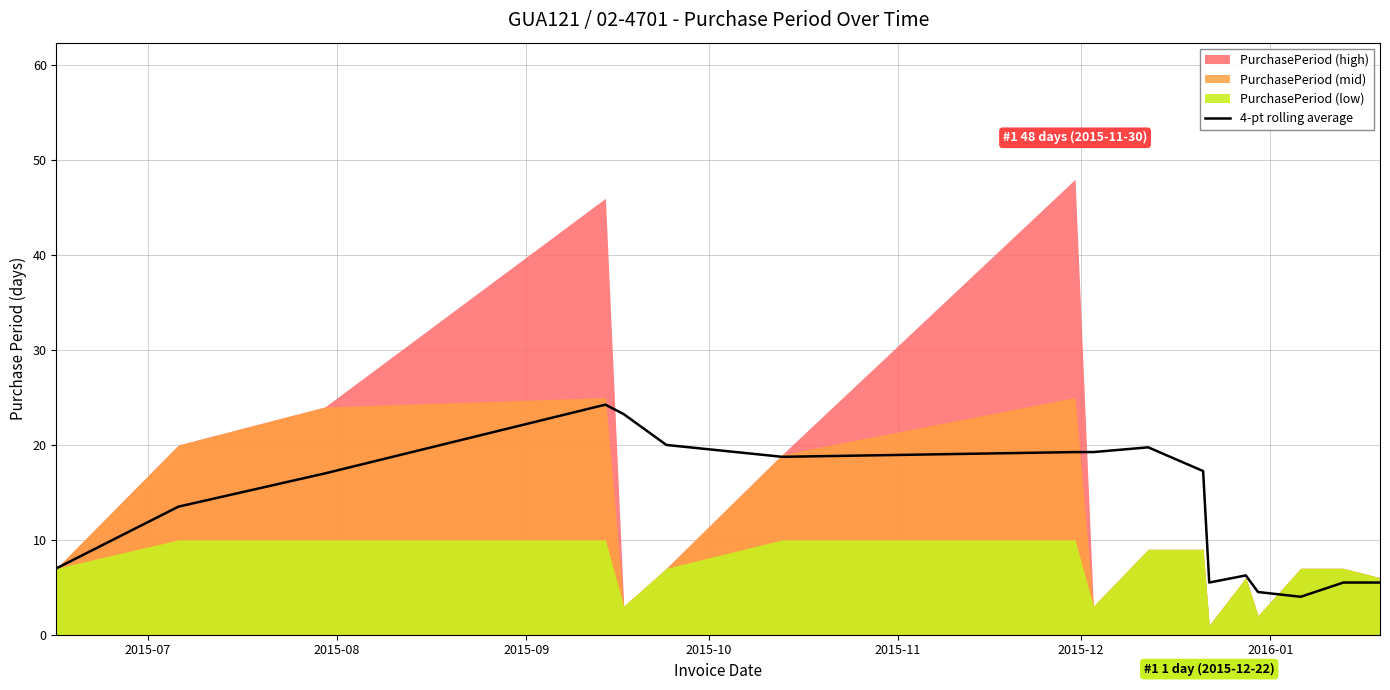

What is the lowest value of the 4-pt rolling average series?

4.0